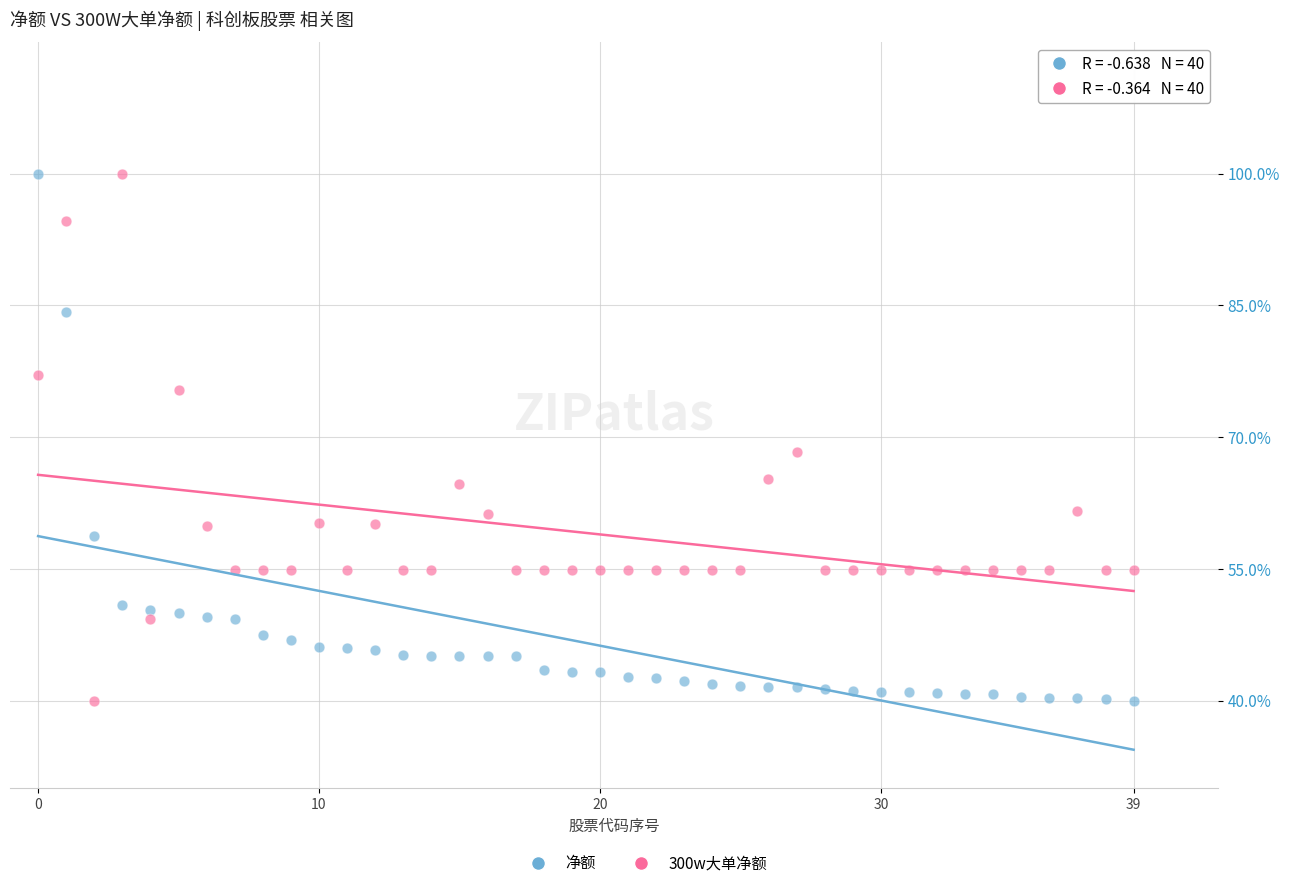

Across all series, what Y value is closest to 70?

68.3